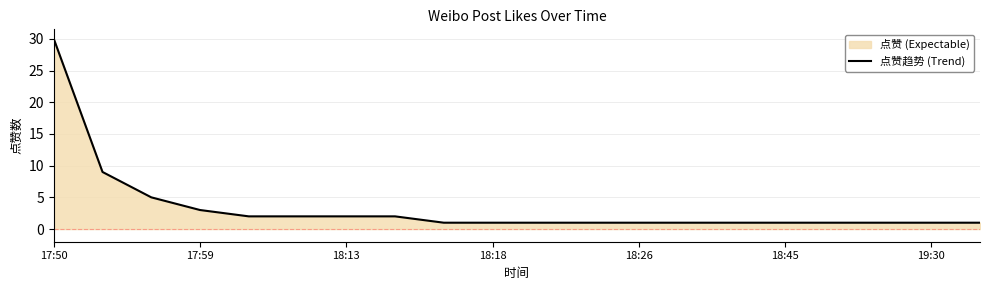

What is the difference between the maximum and minimum values?

29